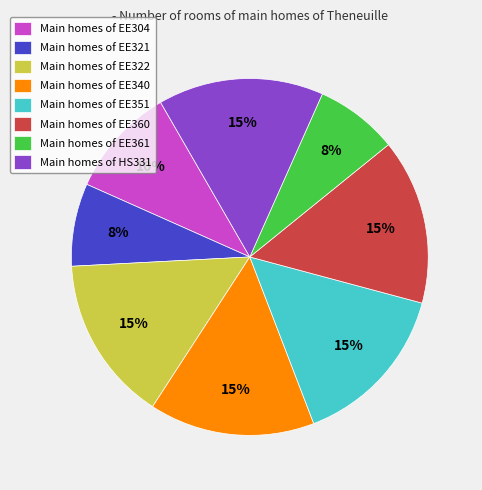

To the nearest percent, what is the average slice percentage?

12%